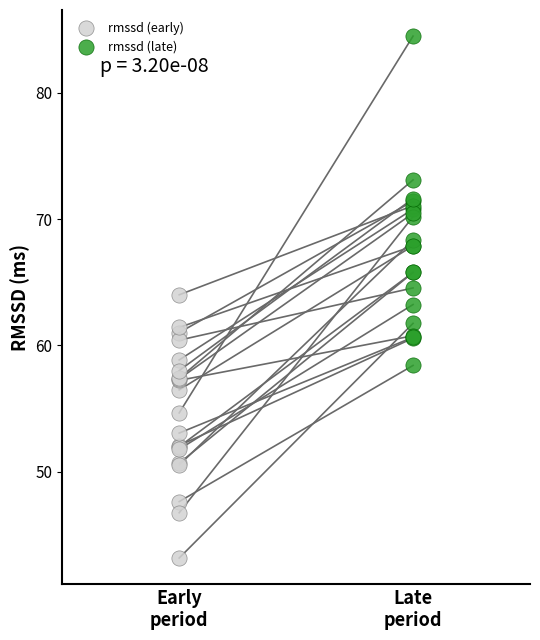

Which series contains the highest Y value?

rmssd (late)